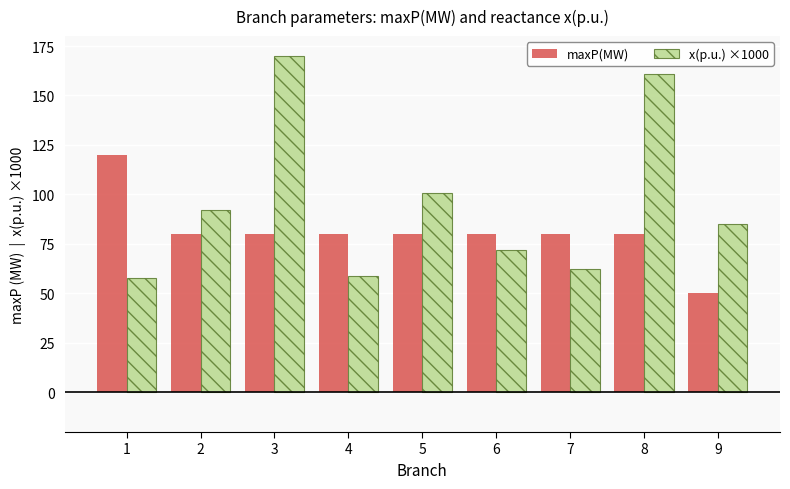

What is the total value across all series at 4?

138.6